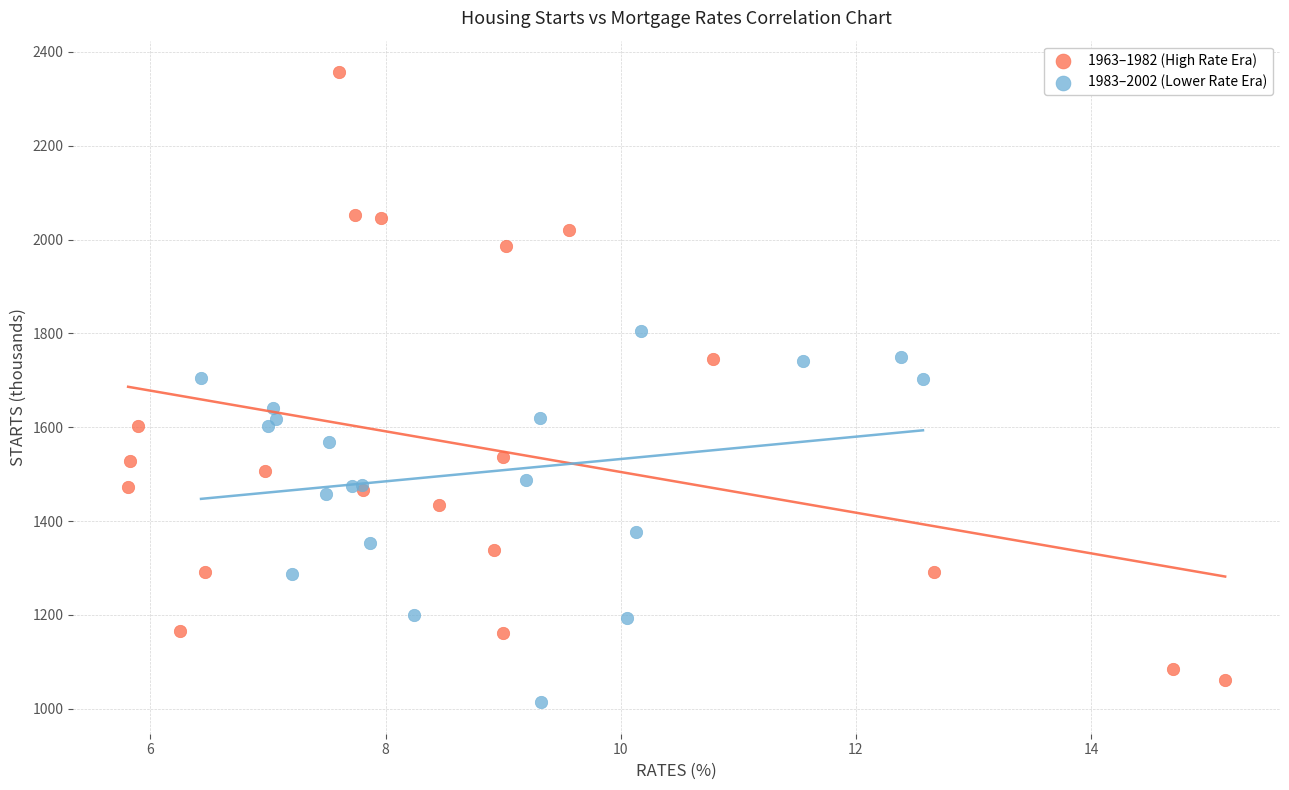

Which series contains the highest Y value?

1963–1982 (High Rate Era)